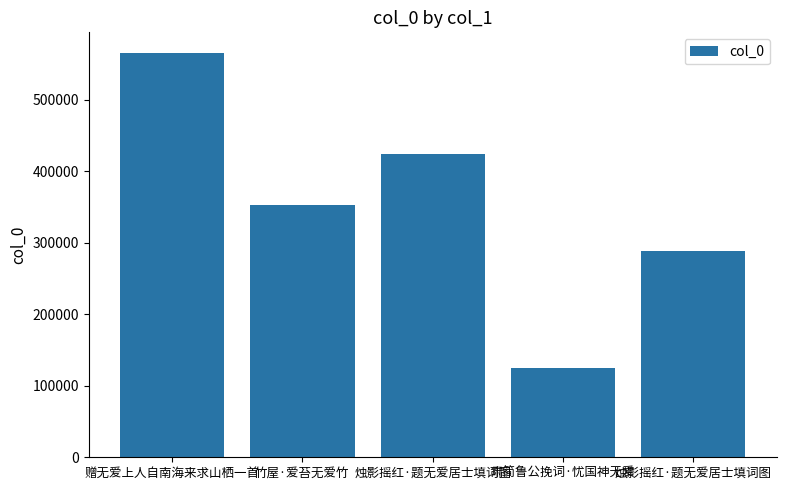

How many data points are less than 353199?

2